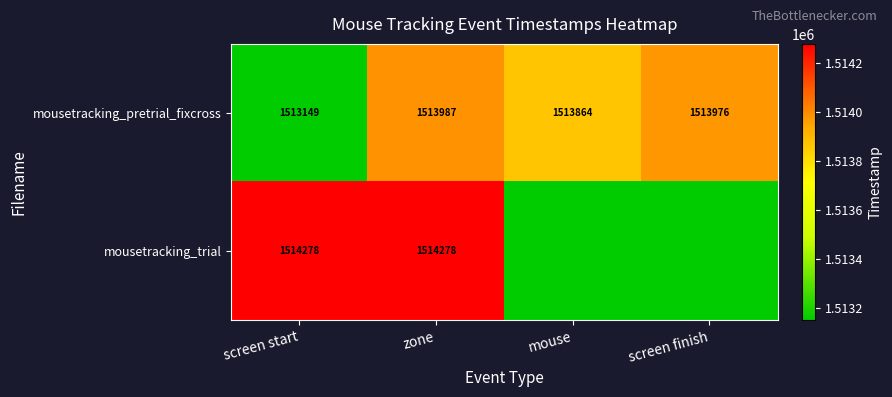

At which label is mousetracking_pretrial_fixcross closest to 1513568?

mouse